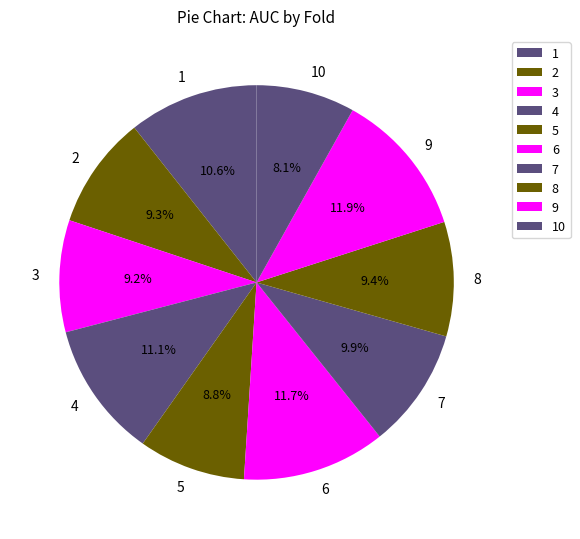

Is the sum of 6 and 2 greater than half?

No